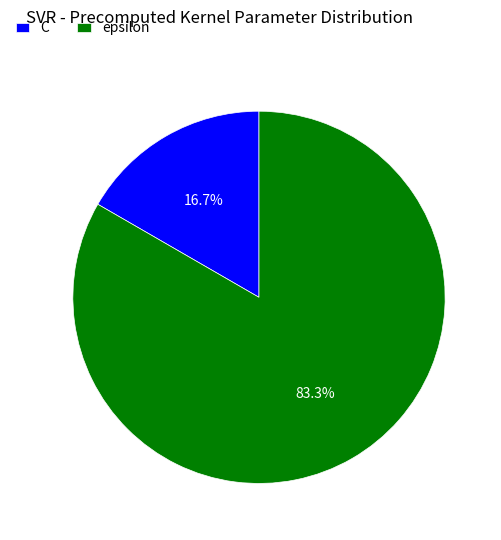

To the nearest percent, what percentage of the pie is C?

17%